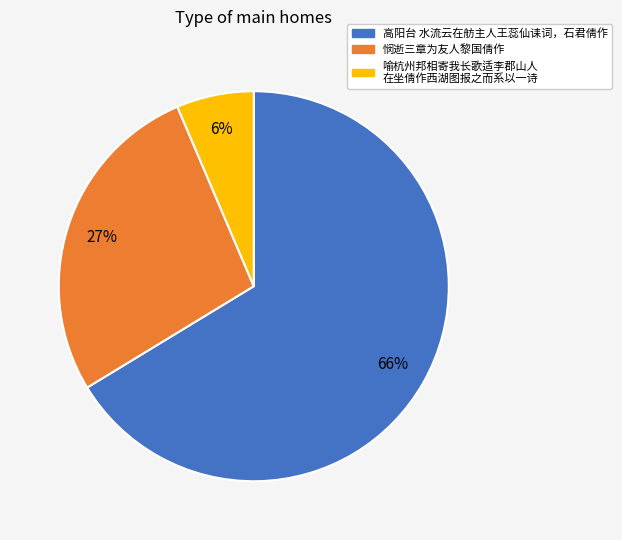

Which category has the biggest portion of the pie?

高阳台 水流云在舫主人王蕊仙诔词，石君倩作